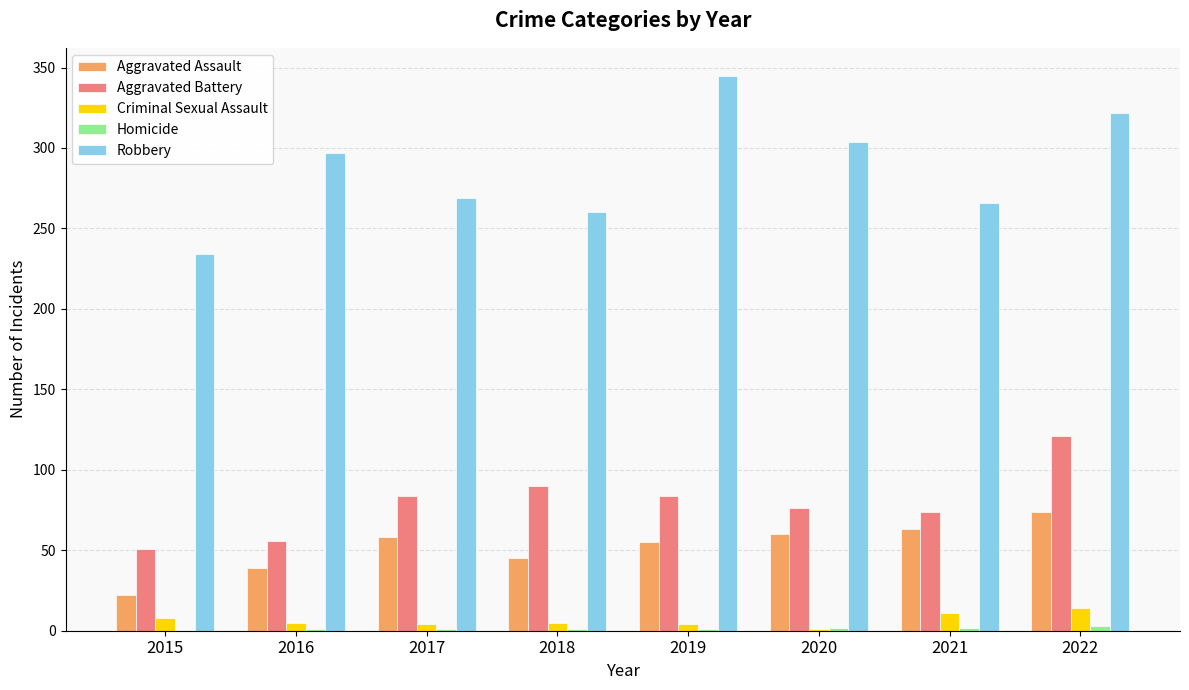

Which series has the largest total across all categories?

Robbery